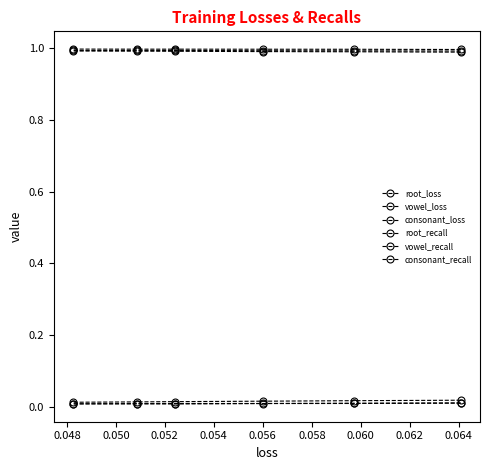

At how many categories does at least one series exceed 0?

6